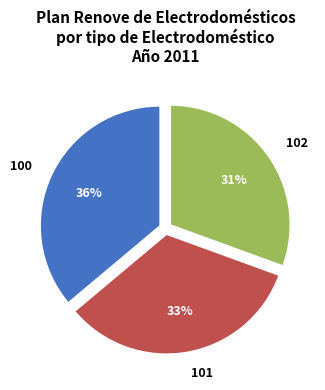

To the nearest percent, what is the average slice percentage?

33%